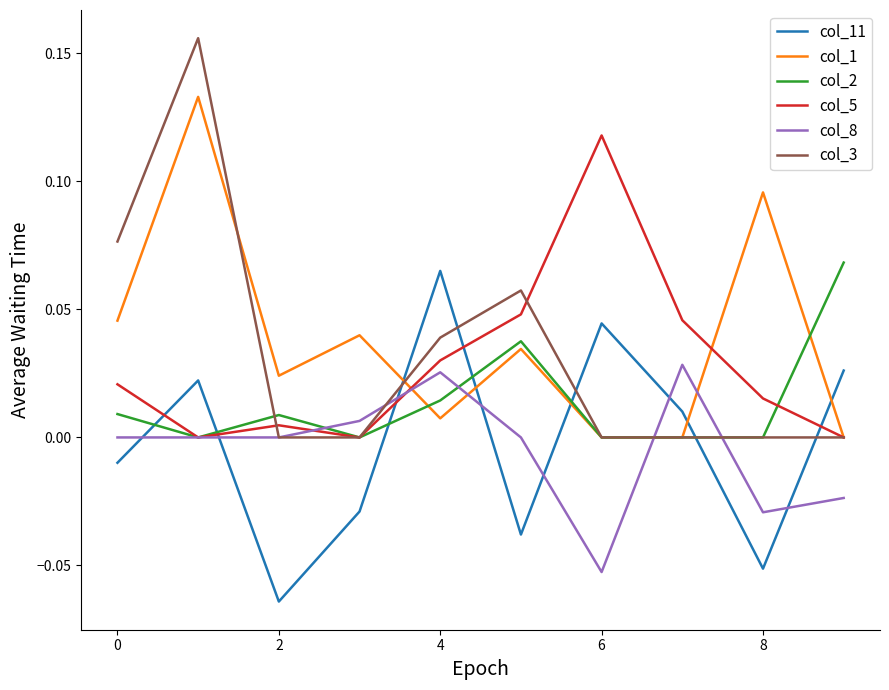

Which series has the largest total across all categories?

col_1